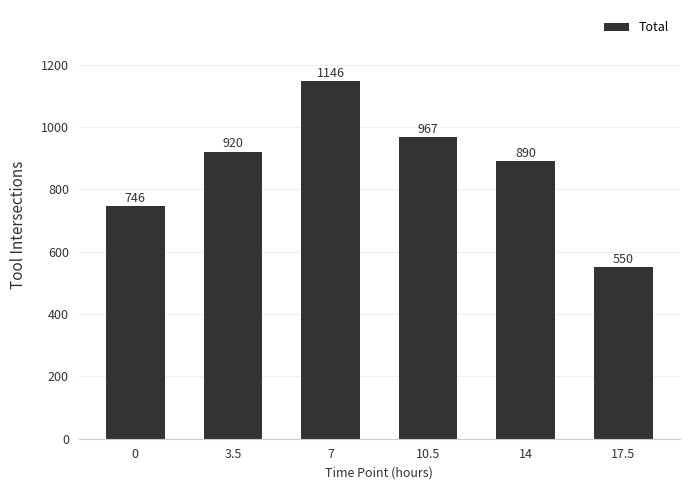

What is the sum of all values?

5219